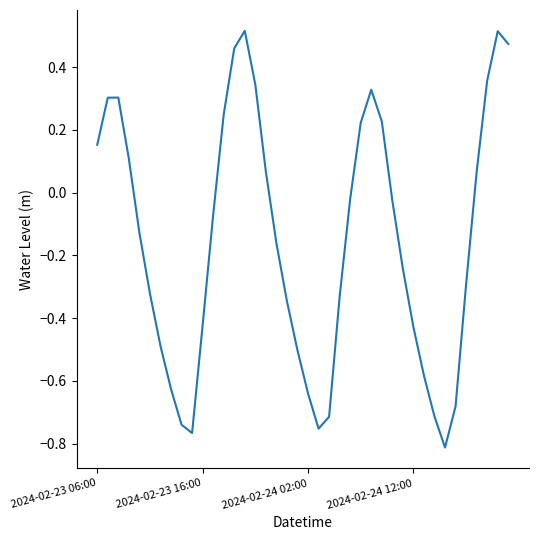

How many series are shown in this chart?

1